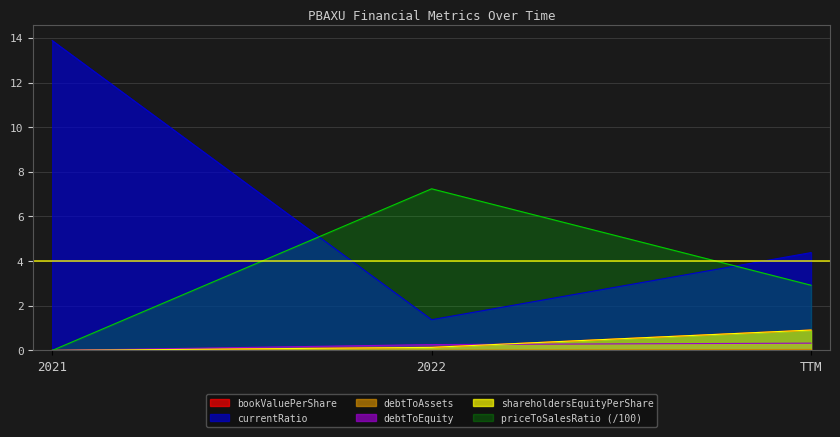

What is the spread (max minus min) of values at 2022?

7.2